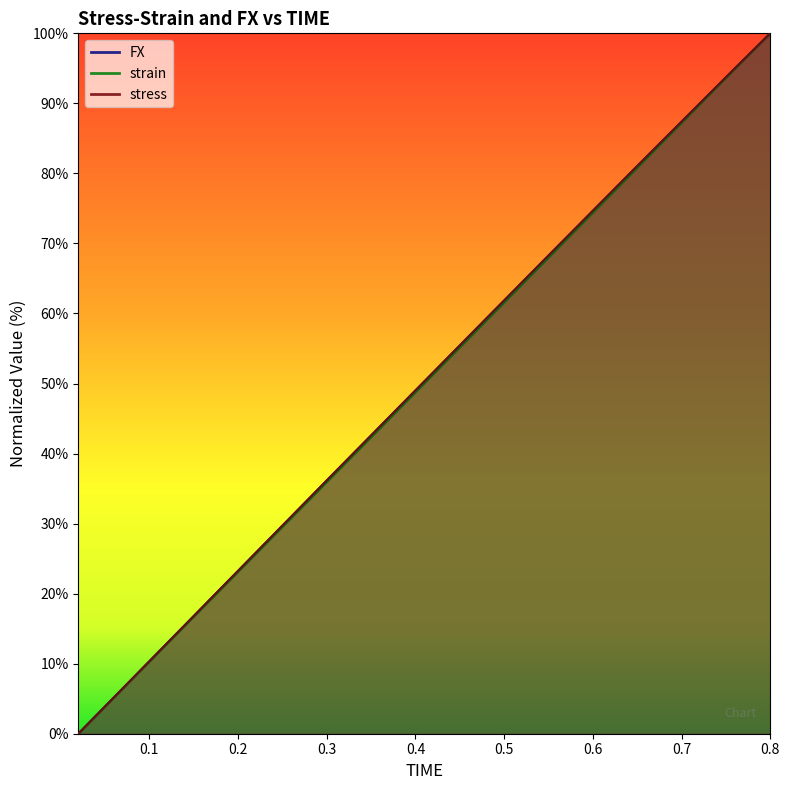

What is the sum of the FX values at 0.24 and 0.2?

51.7